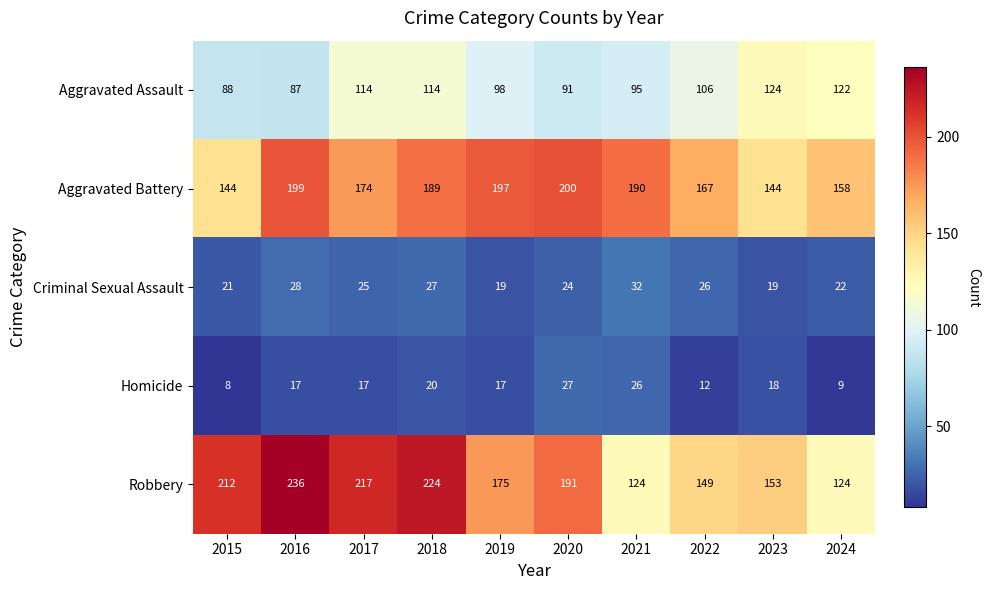

Which series has the largest total across all categories?

Robbery